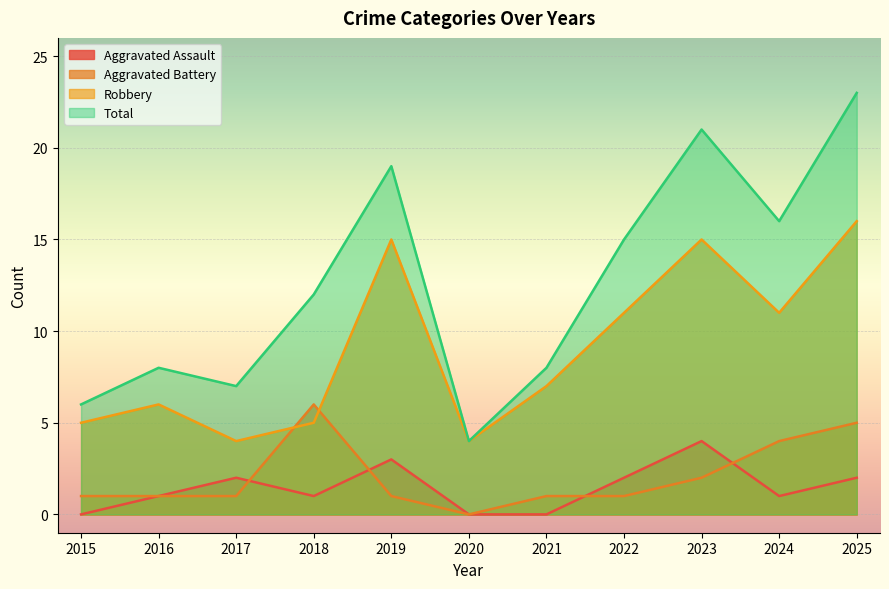

At which label does Aggravated Assault first exceed 1?

2017